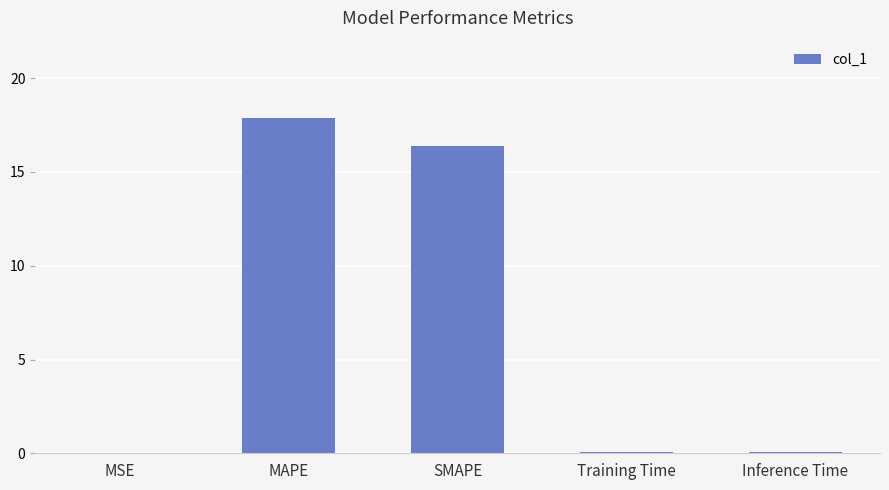

Between MAPE and Training Time, which is larger?

MAPE